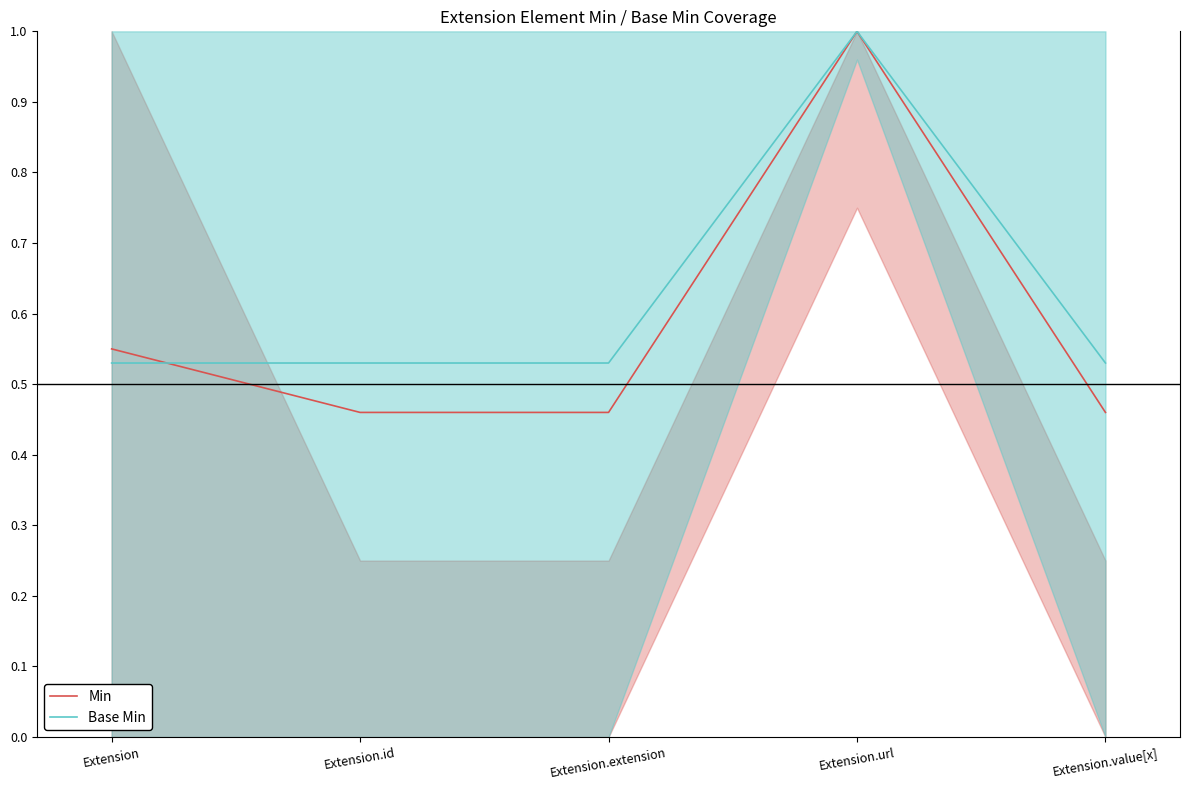

What position from the right is Extension.value[x]?

1